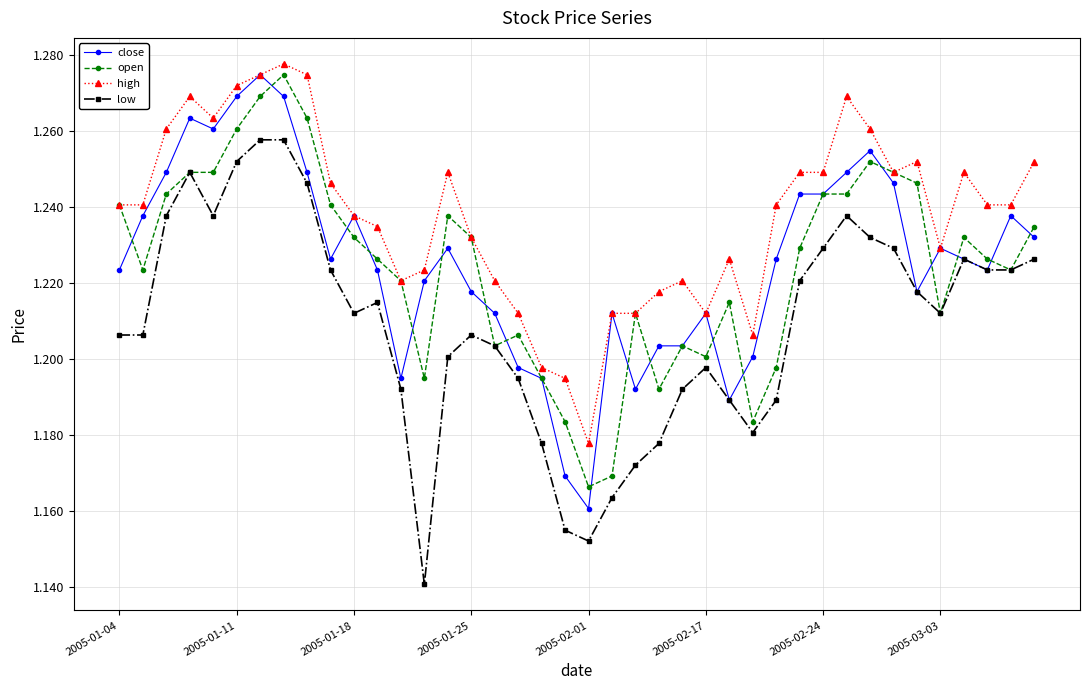

What is the difference between the maximum and second lowest values in the high series?

0.1